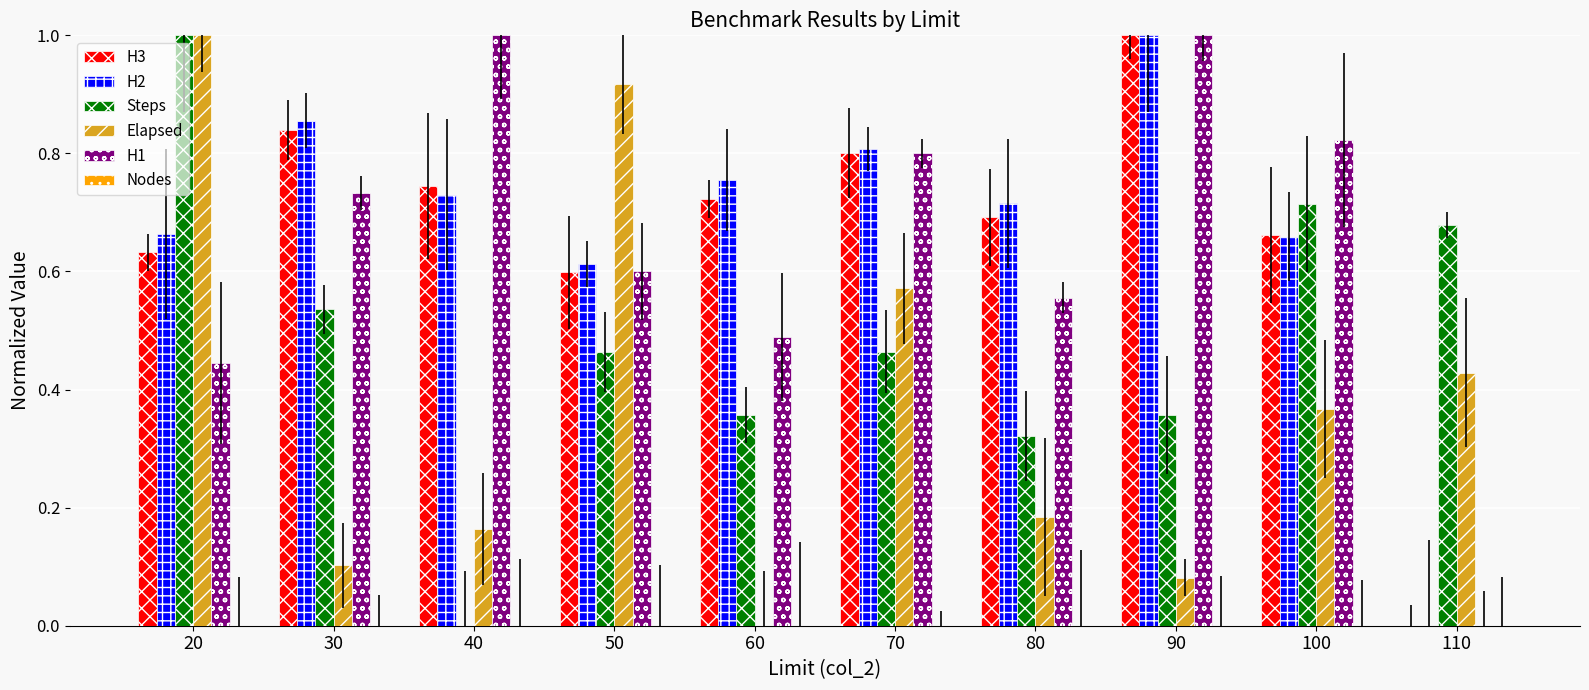

Is it true that Elapsed equals 0.2 at 40?

True